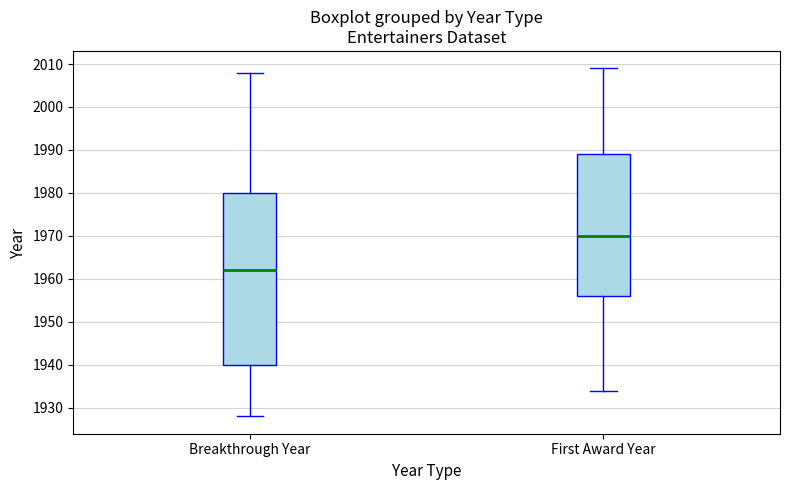

Which box's median line is the highest?

First Award Year